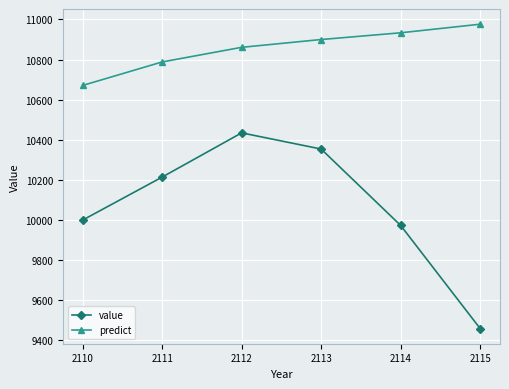

Which series has the largest total across all categories?

predict